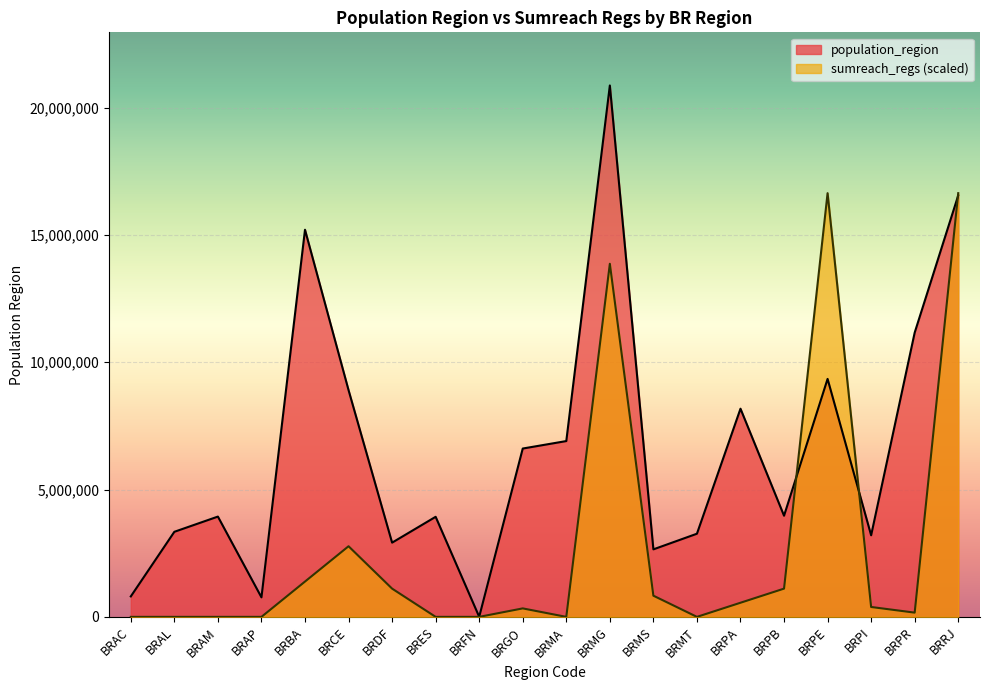

Count the number of categories in the chart.

20